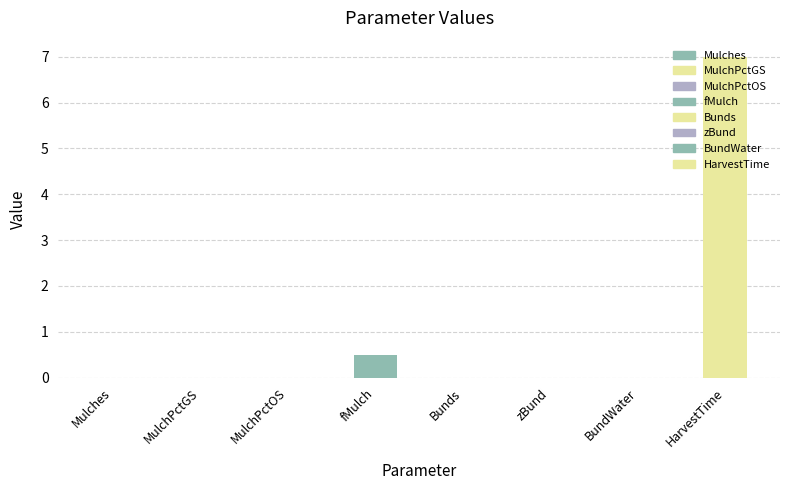

What is the sum of all values?

7.5